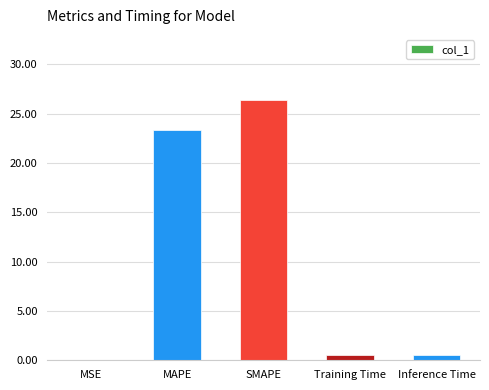

What is the sum of all values?

50.8